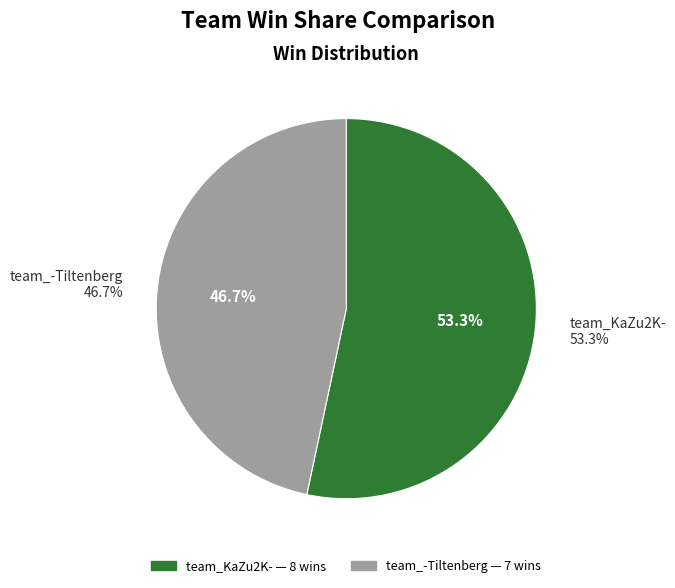

The team_KaZu2K- slice represents 39% of the pie. True or false?

False